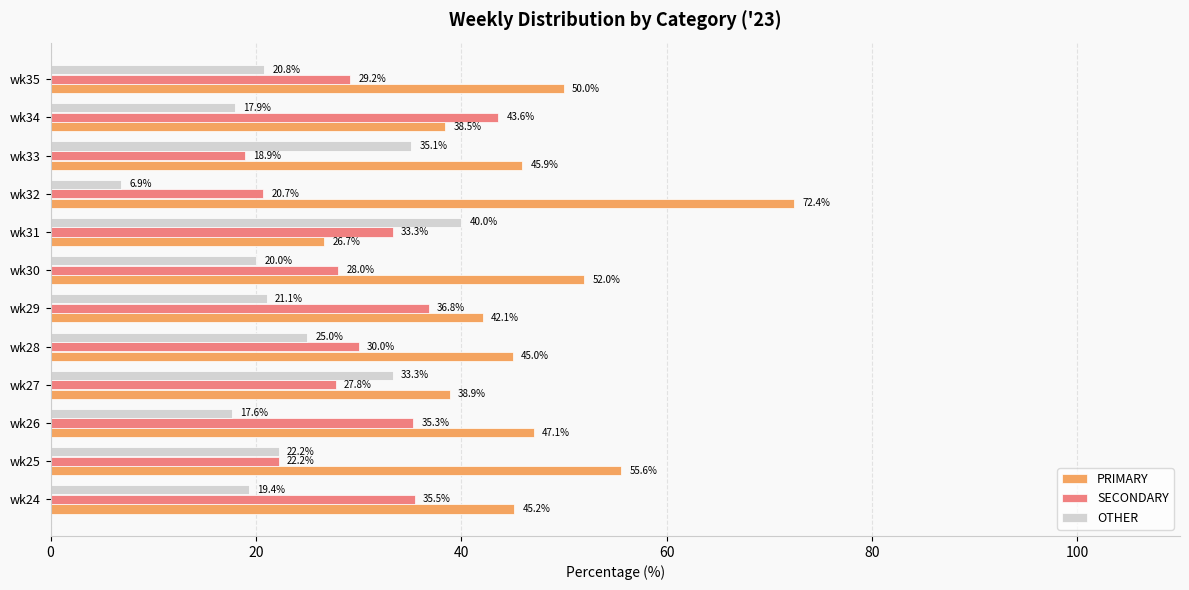

Which label corresponds to the largest value in the chart?

wk32